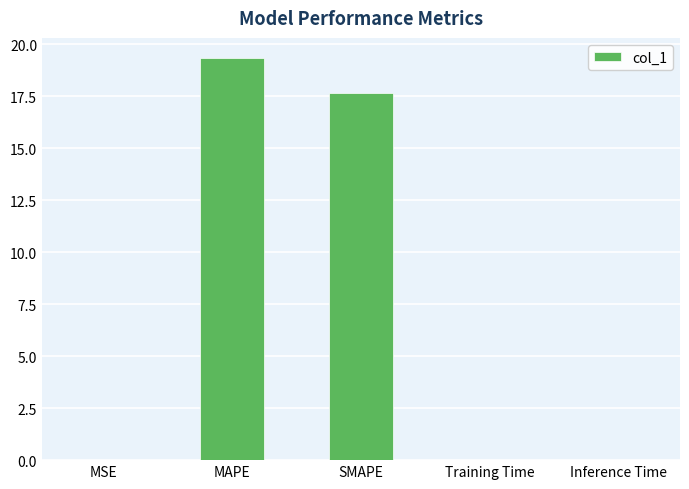

Between MSE and MAPE, which is larger?

MAPE